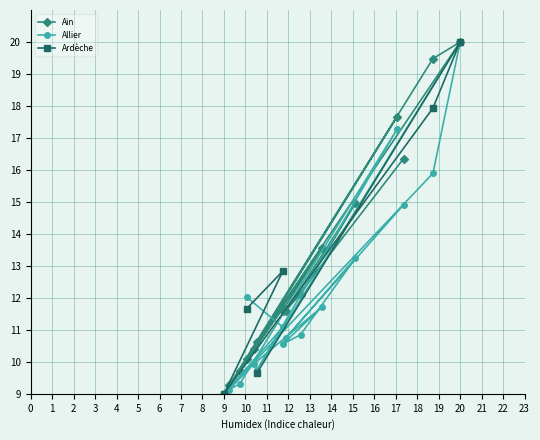

What is the highest value of the Ain series?

20.0